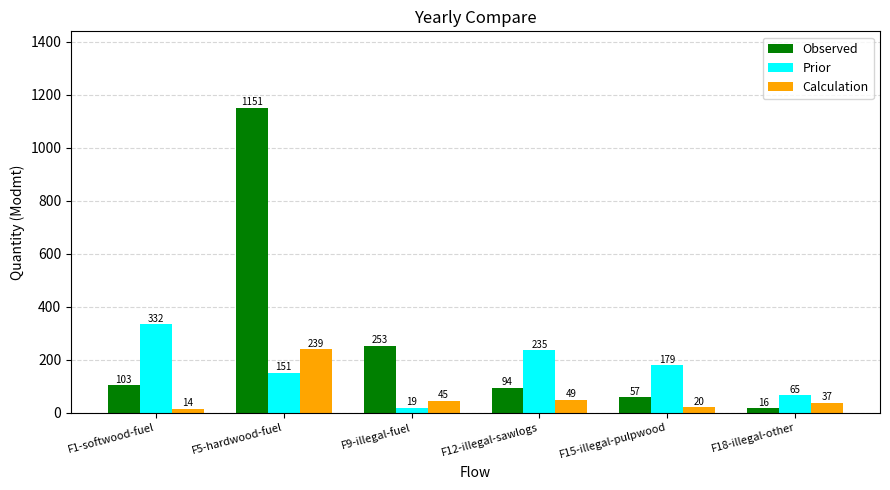

The value of Observed at F12-illegal-sawlogs is 138.7. True or false?

False